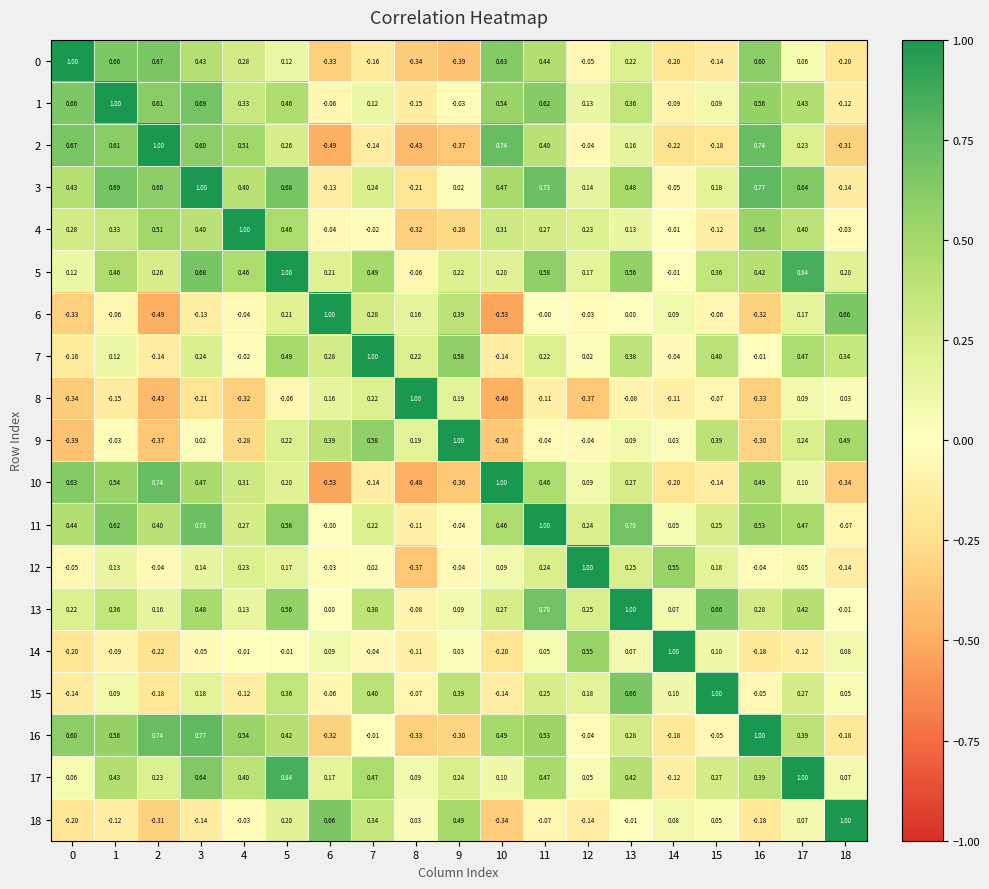

Is the value of 1 at 18 greater than the value of 14 at 15?

No